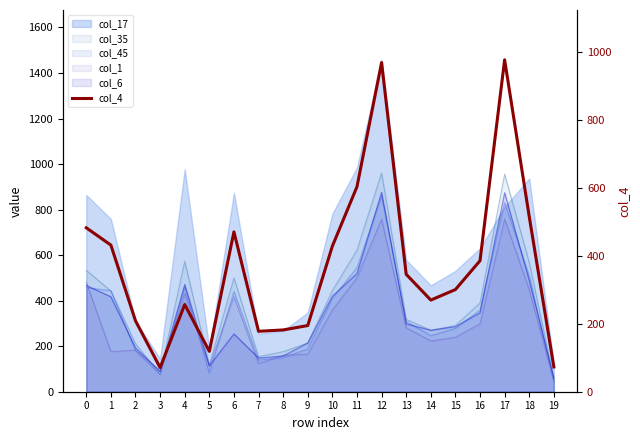

Reading left to right, what are all the values shown in this chart?

483	432	209	71	257	119	471	178	182	195	429	604	970	346	270	301	386	978	516	73